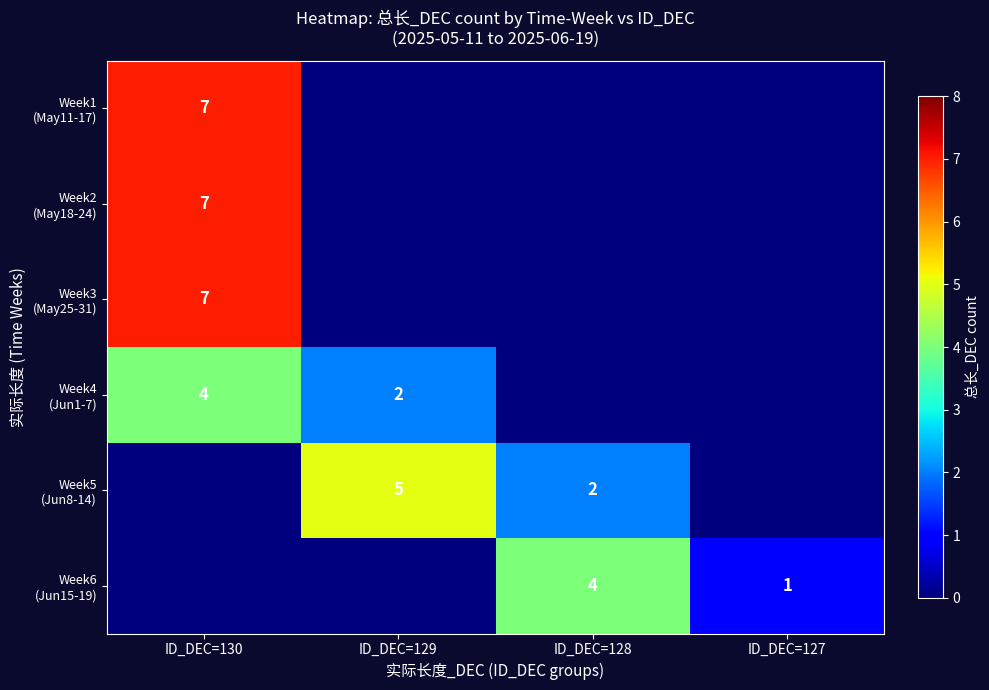

Which category has the highest value in the Week2 (May18-24) series?

ID_DEC=130